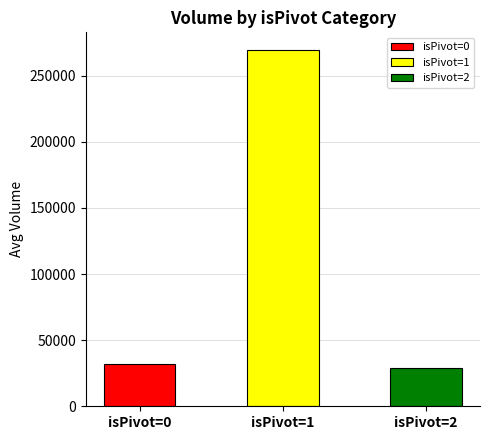

List the labels in order of value, largest first.

isPivot=1, isPivot=0, isPivot=2